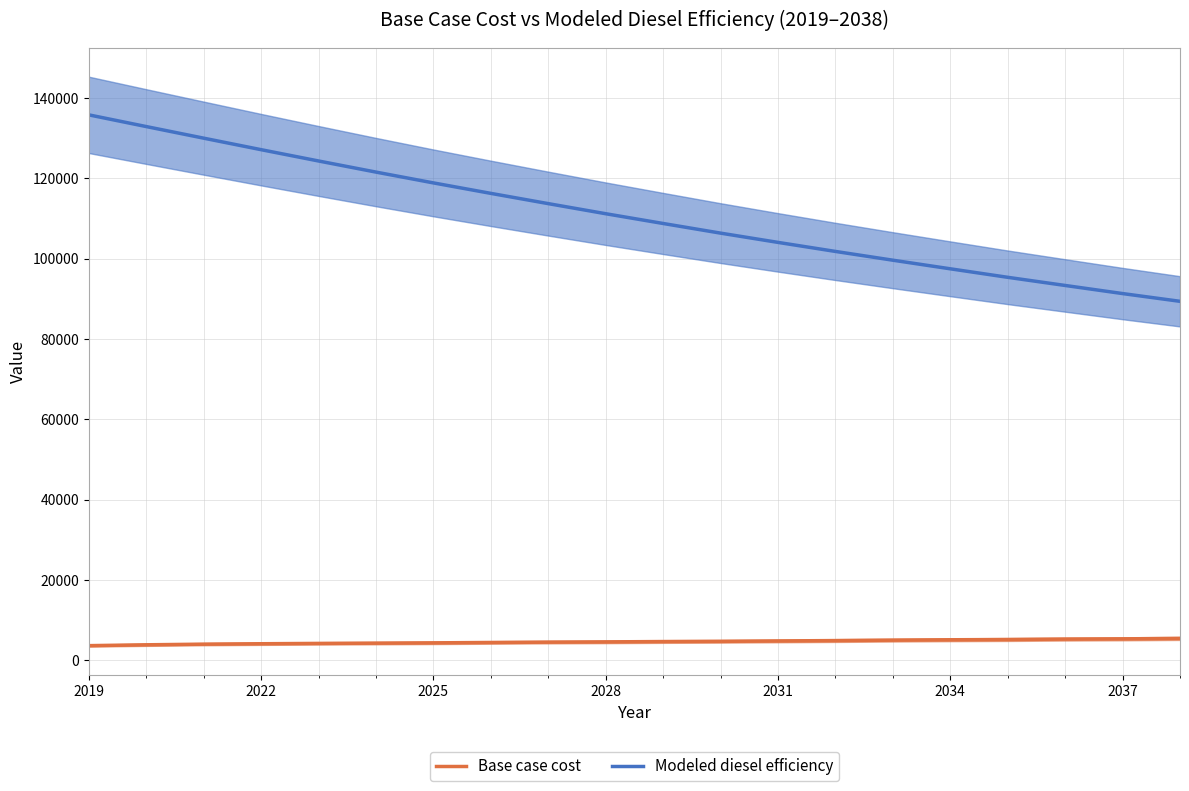

True or false: Base case cost and Modeled diesel efficiency intersect in this chart.

False